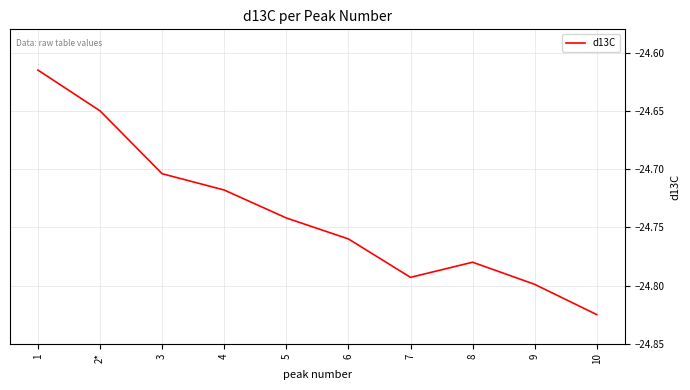

What is the sum of all values?

-247.4